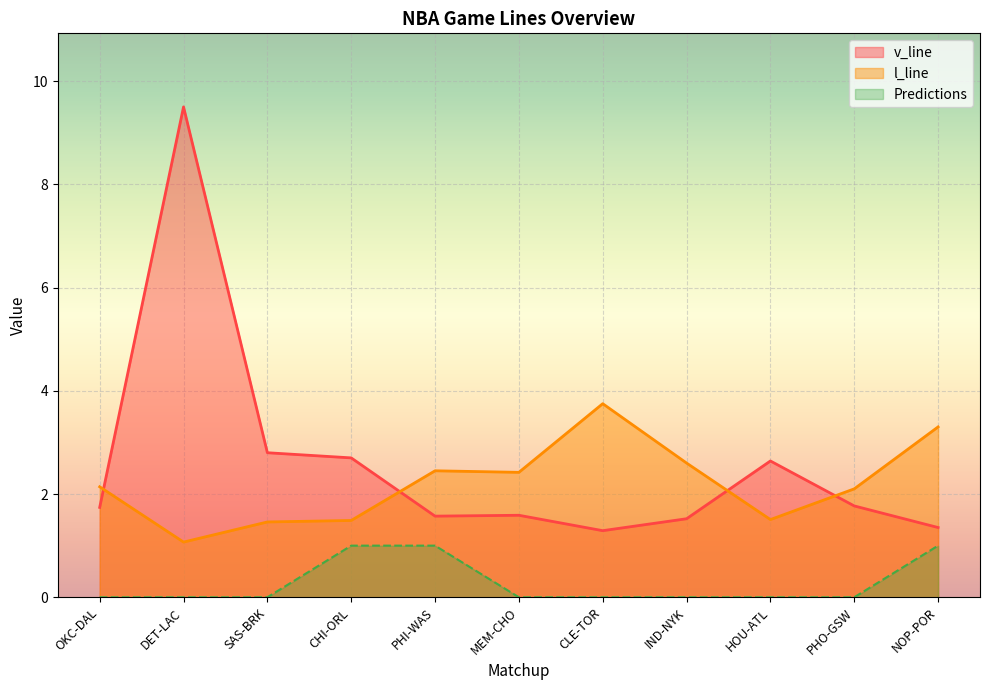

What is the average value of the v_line series?

2.6